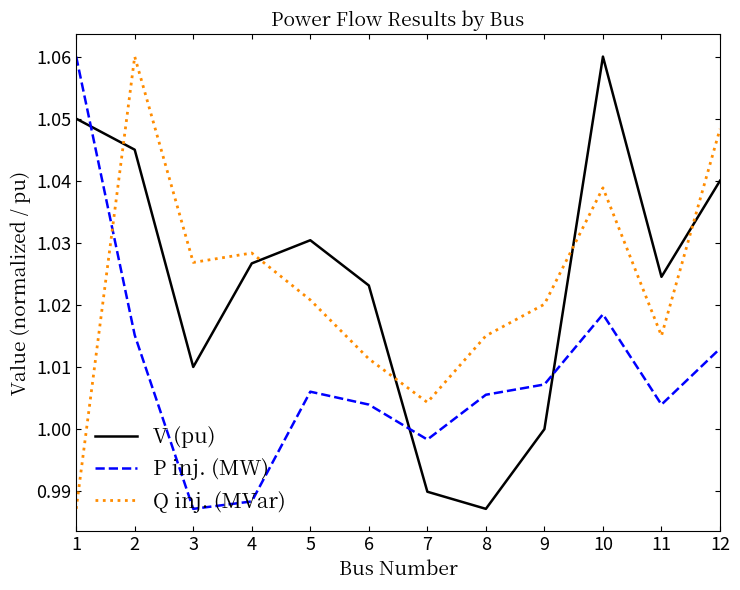

How many interior local peaks does the P inj. (MW) series have?

2